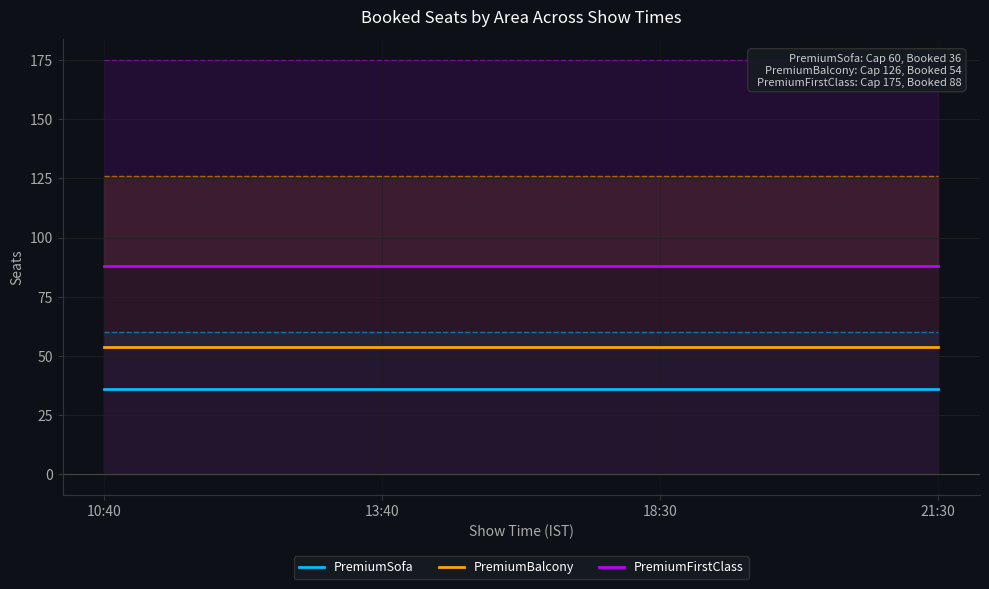

Count the number of categories in the chart.

4